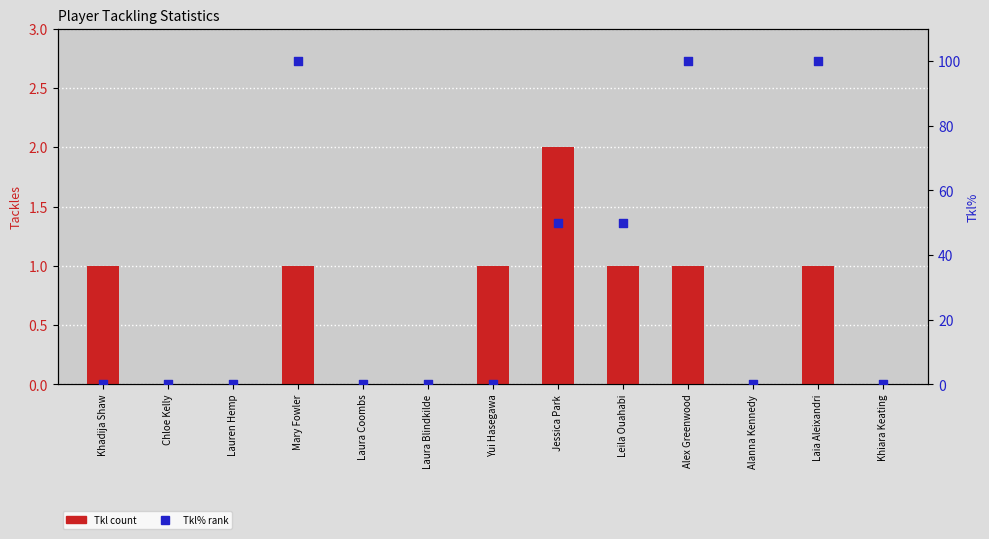

At how many categories does at least one series exceed 23?

5